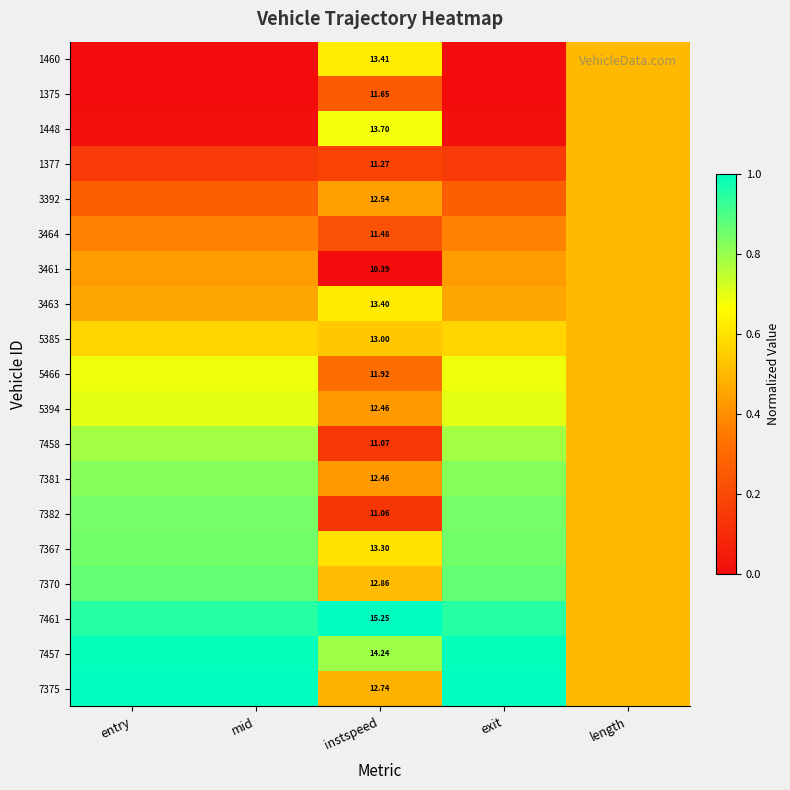

Is it true that 5466 equals 0.9 at length?

False